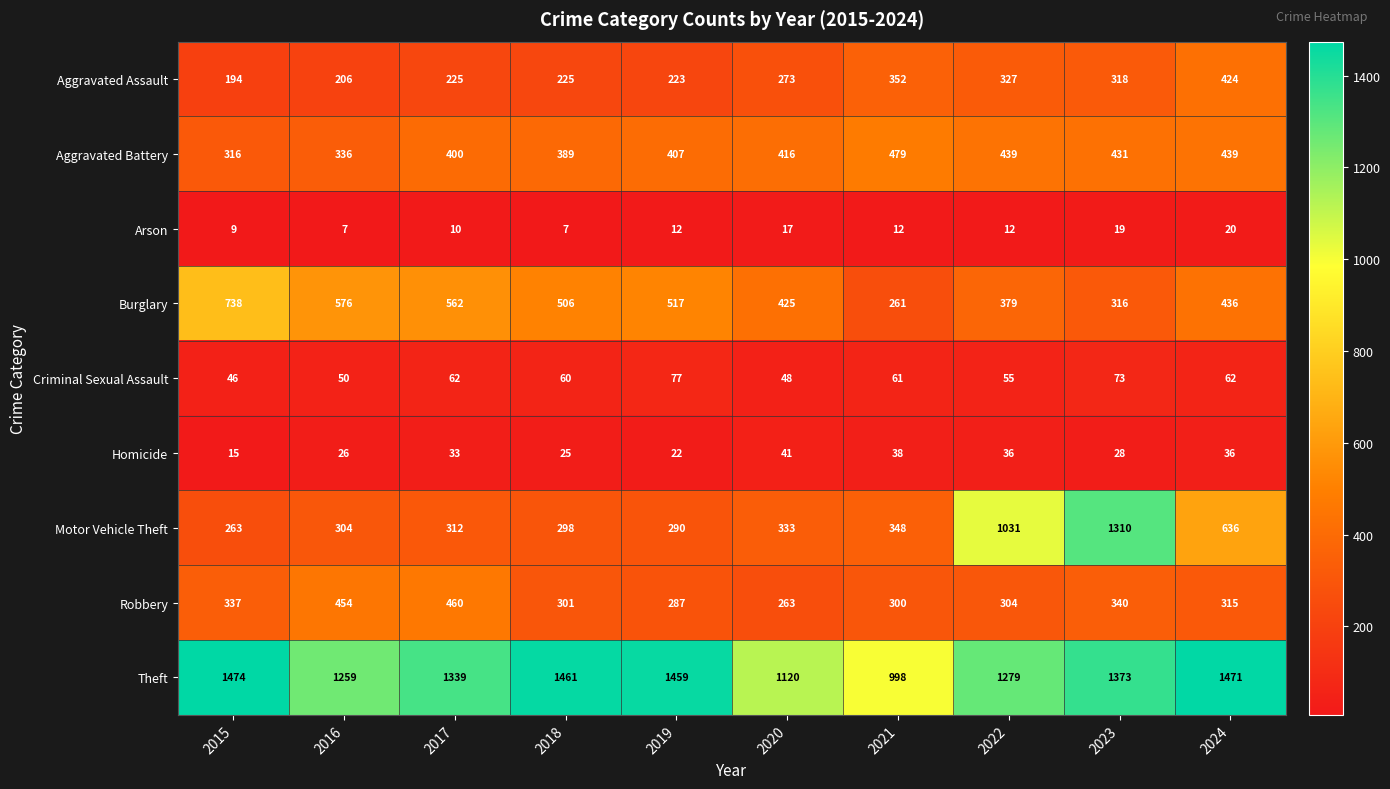

The Aggravated Assault series shows 194 at 2015. True or false?

True